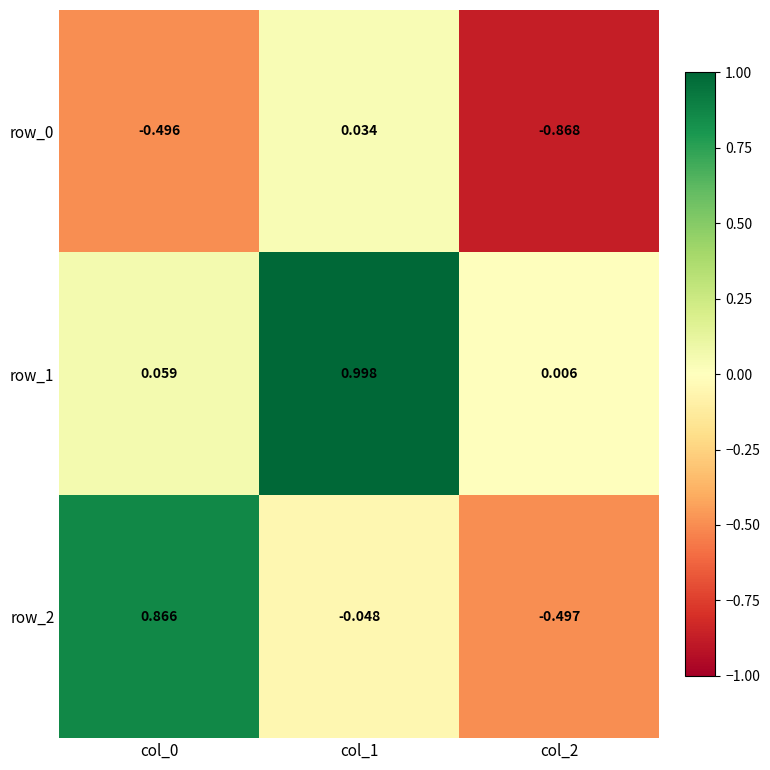

Rank the series at col_0 from highest to lowest value.

row_2, row_1, row_0